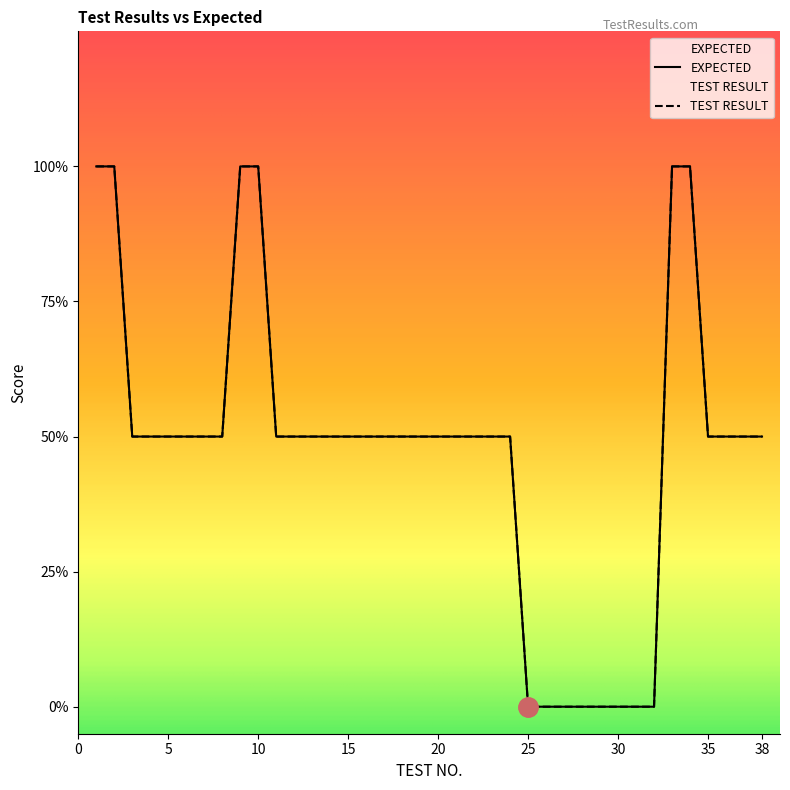

True or false: EXPECTED and TEST RESULT cross at least once.

False